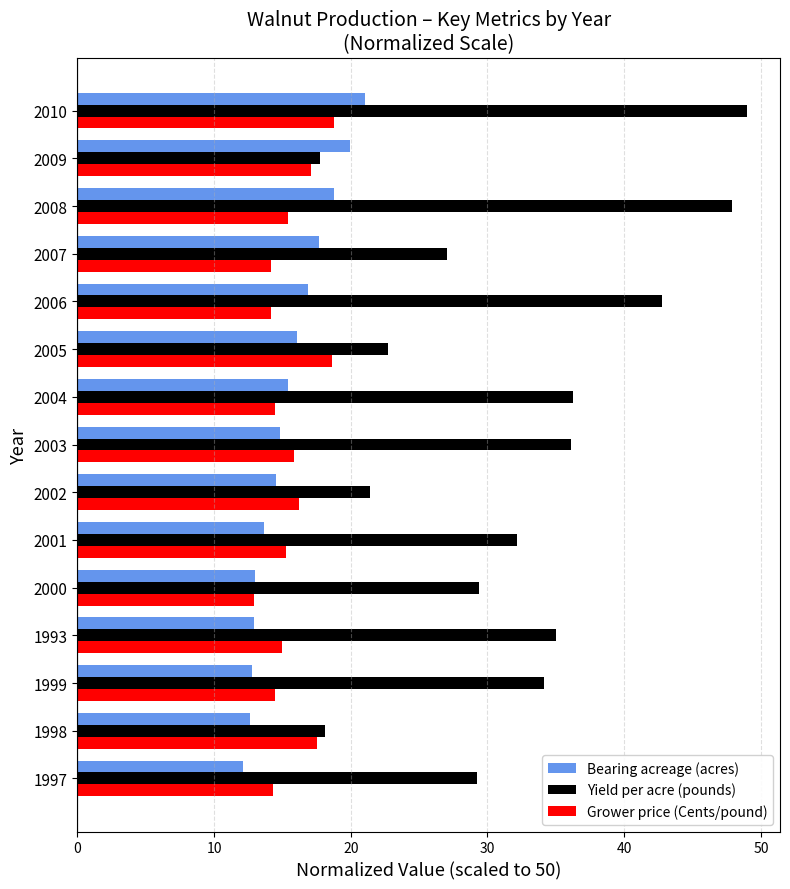

What is the approximate value of Yield per acre (pounds) at 2007?

27.0